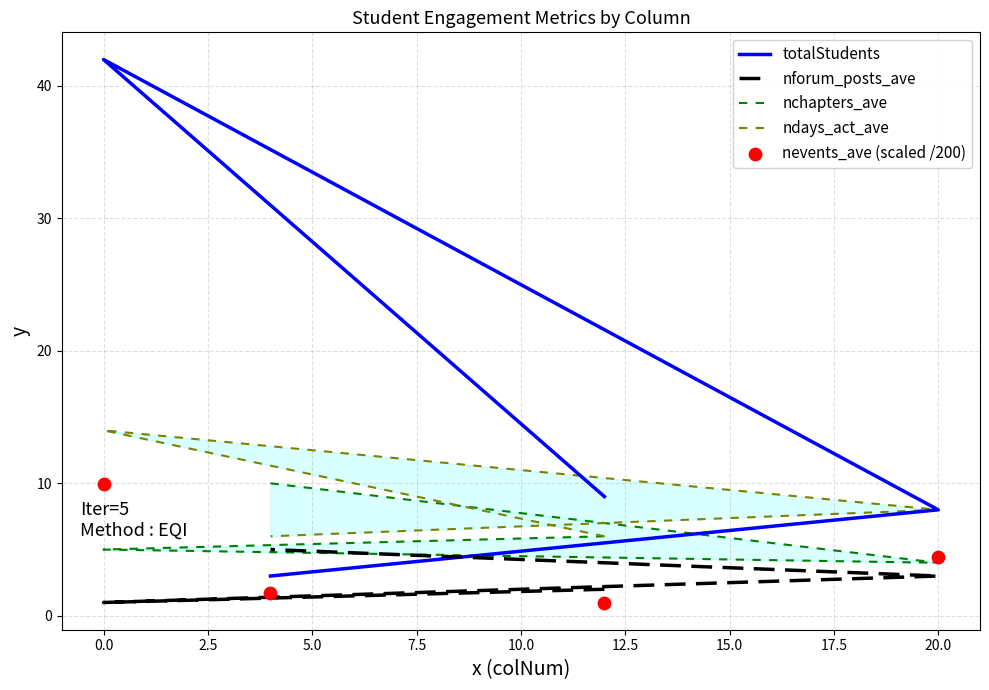

Which series has the largest Y range (max minus min)?

totalStudents